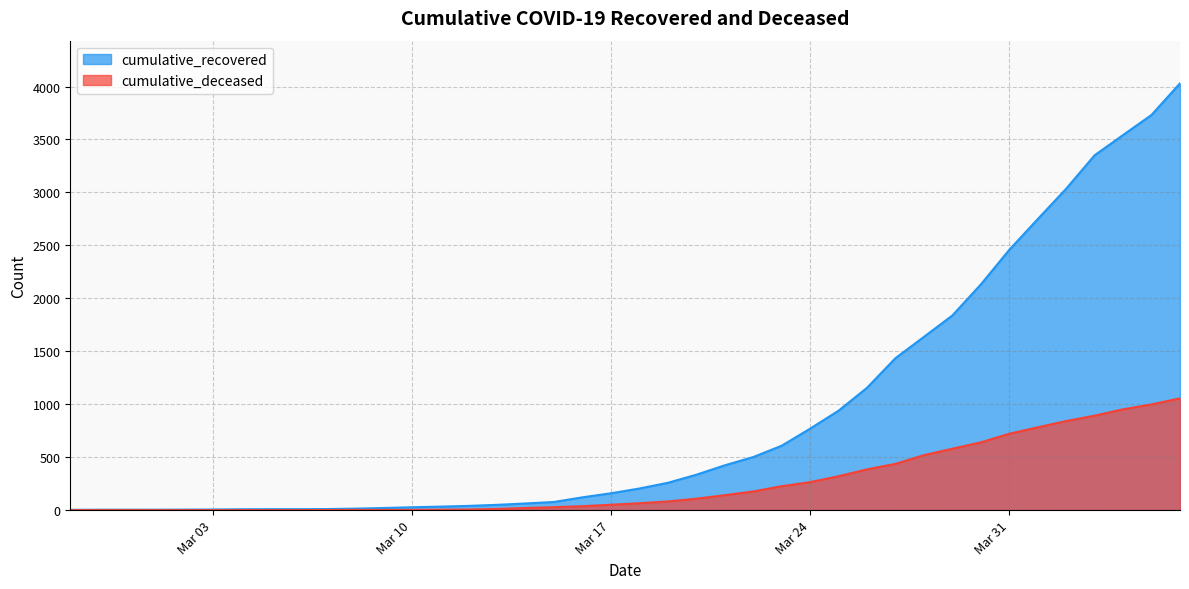

Does the chart display data point markers on the line(s)?

No